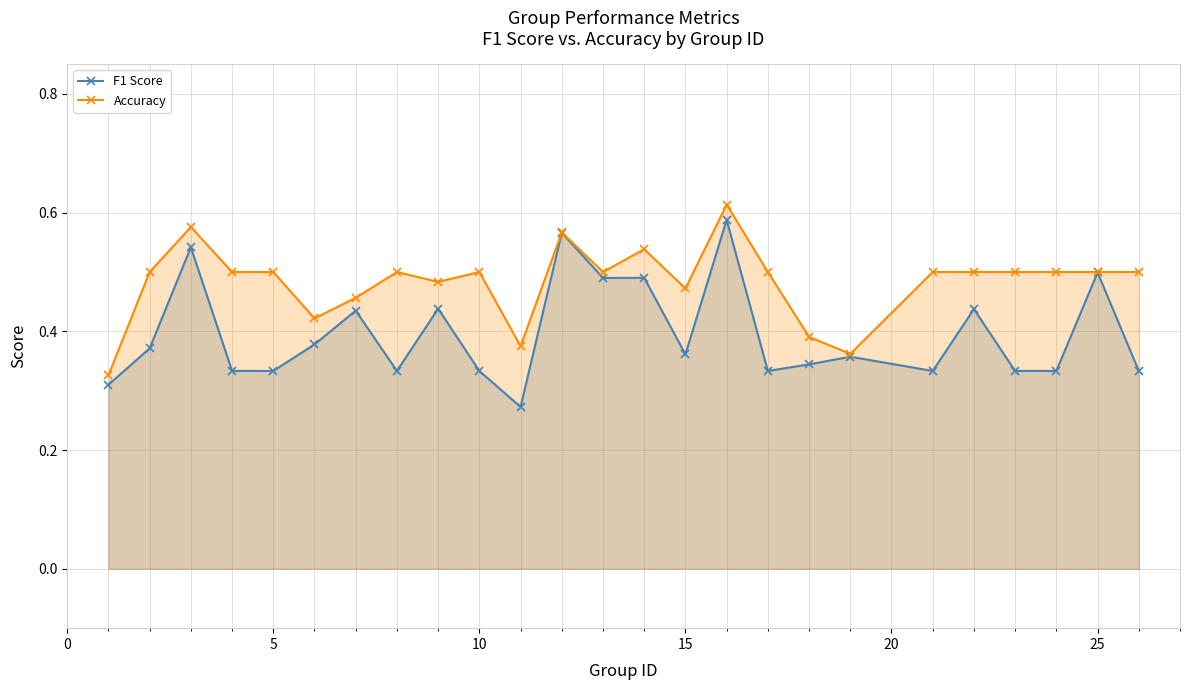

True or false: F1 Score has more than 2 interior local peaks.

True